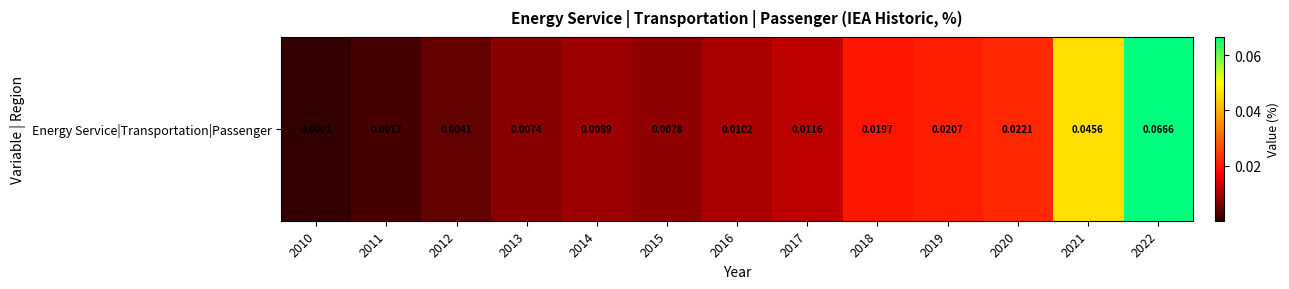

Is it true that the value at 2014 is 0.0?

True